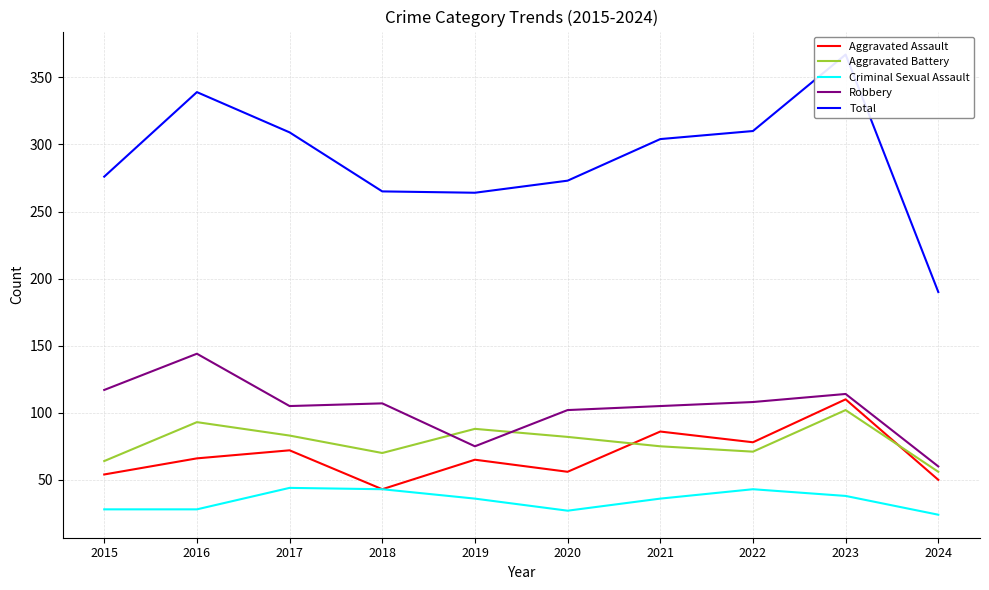

What is the difference between the Total values at 2022 and 2020?

37